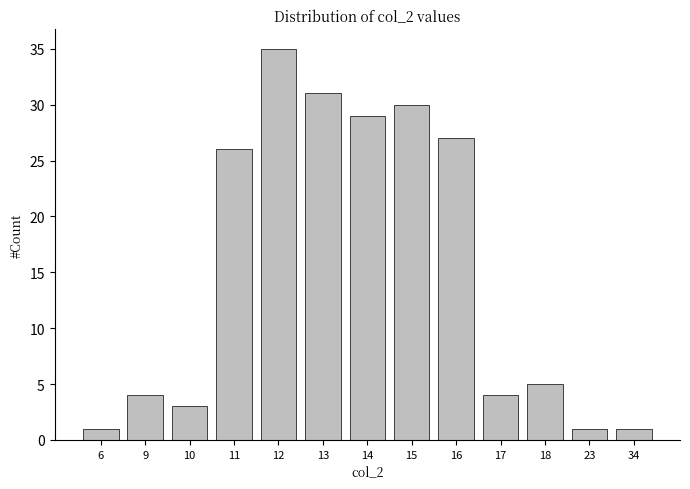

What is the value of the 6th bar from the left?

31